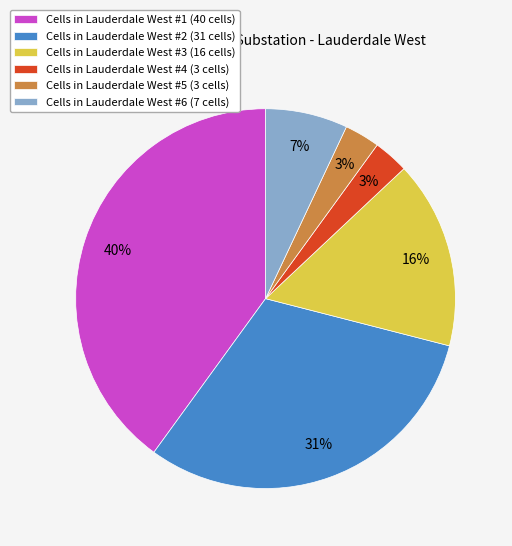

Between Cells in Lauderdale West #5 (3 cells) and Cells in Lauderdale West #6 (7 cells), which is larger?

Cells in Lauderdale West #6 (7 cells)